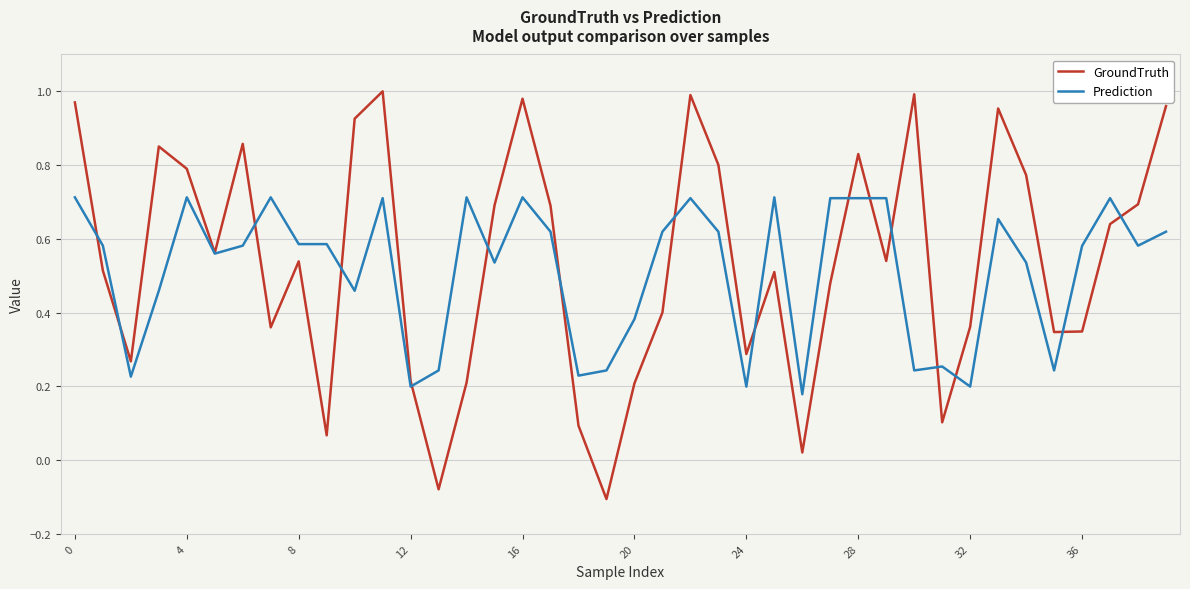

Rank the series by their maximum value, from lowest to highest.

Prediction, GroundTruth